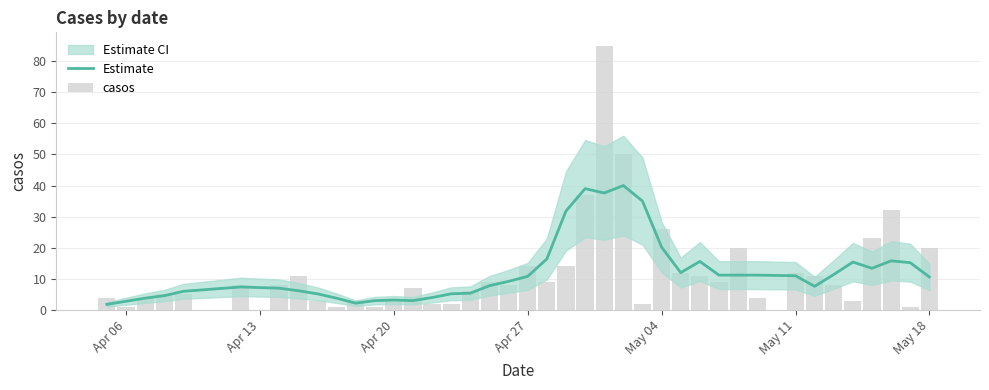

Is it true that Estimate equals 4.5 at May 11?

False